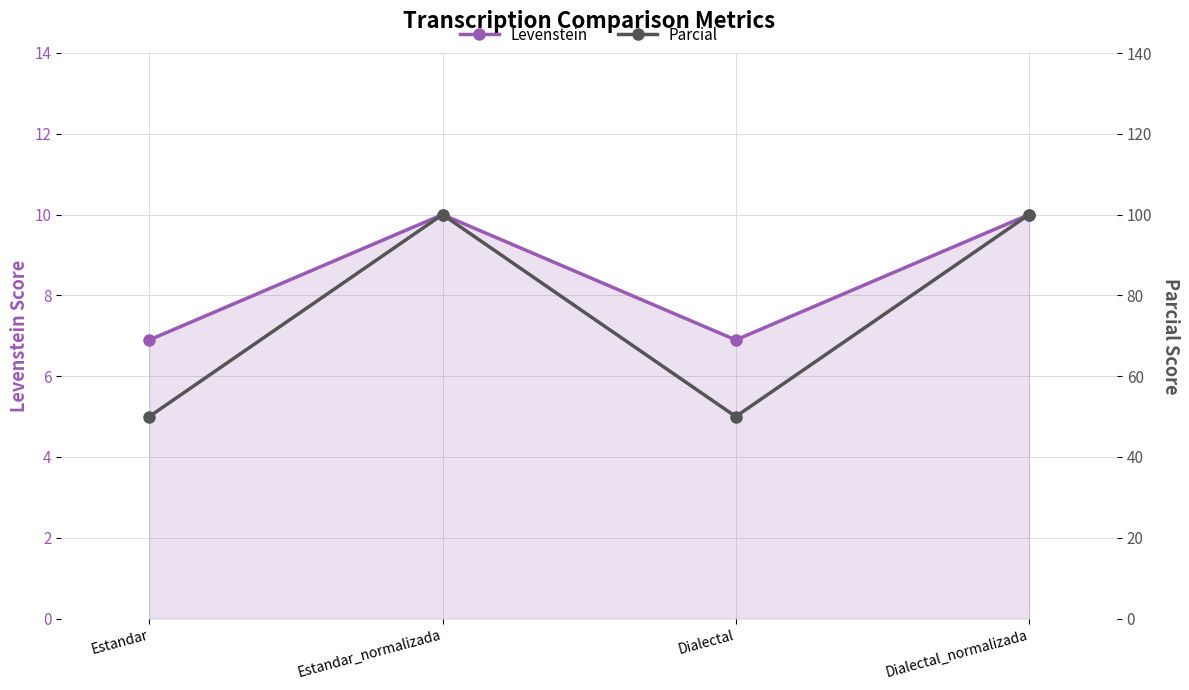

What is the sum of the Levenstein values at Dialectal and Dialectal_normalizada?

16.9